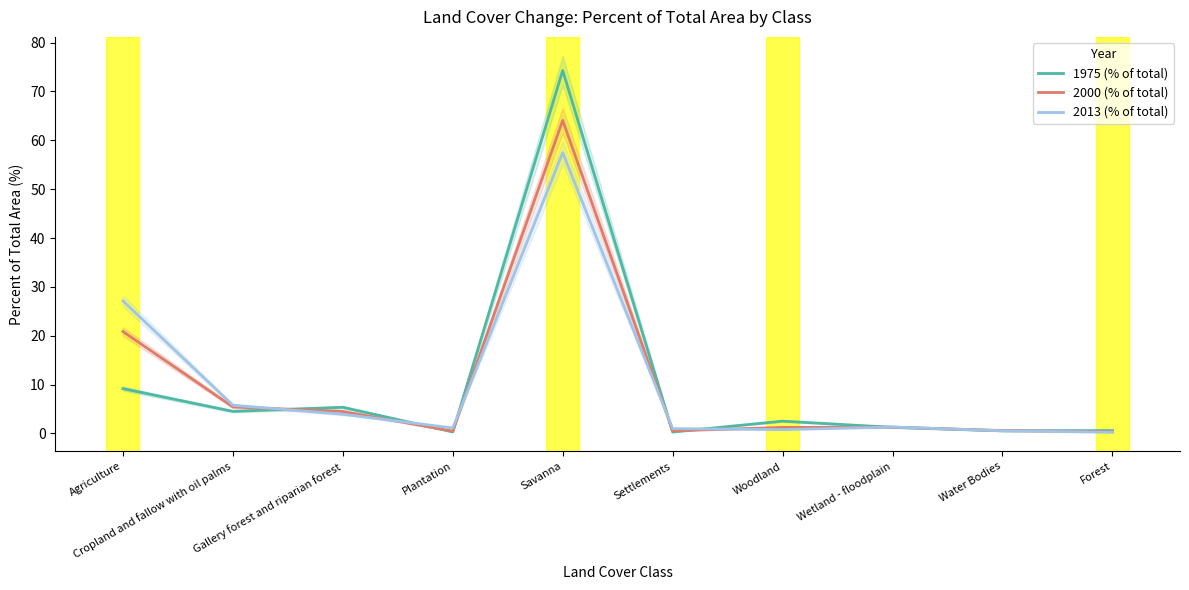

What is the label of the 1st point from the left?

Agriculture